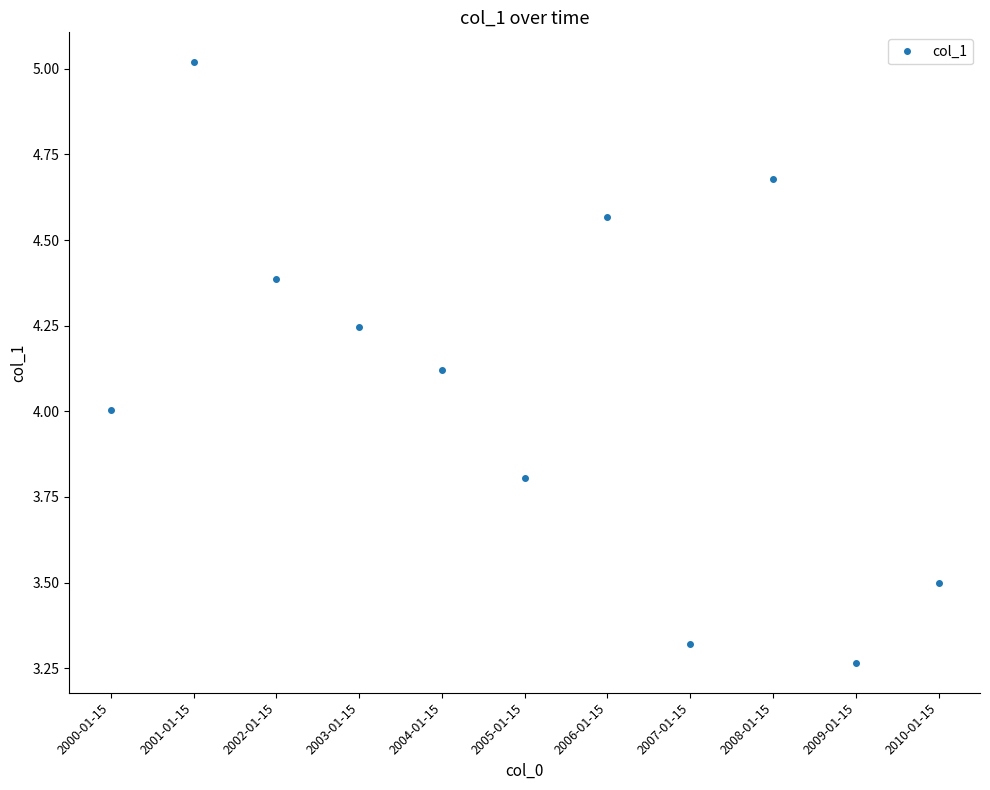

What is the change in value from 2006-01-15 to 2009-01-15?

-1.3